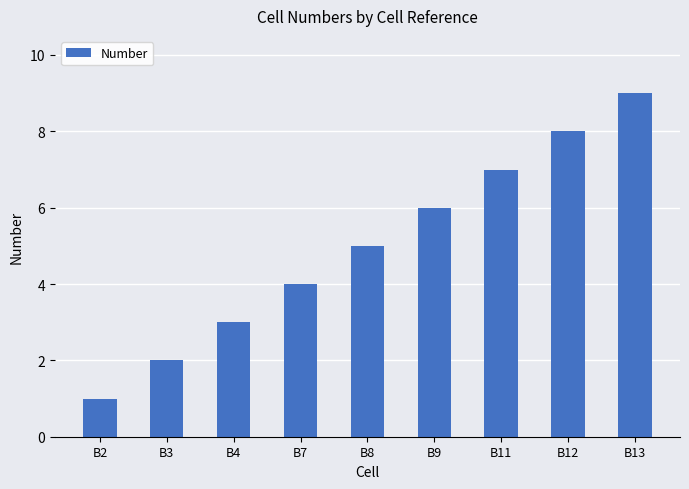

What is the difference between the maximum and second lowest values?

7